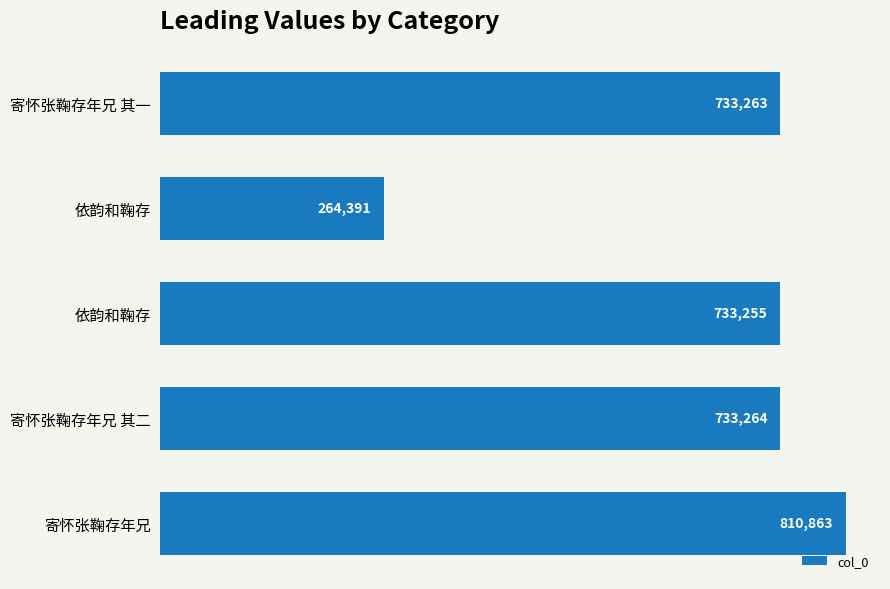

How many data points are less than 733263?

2